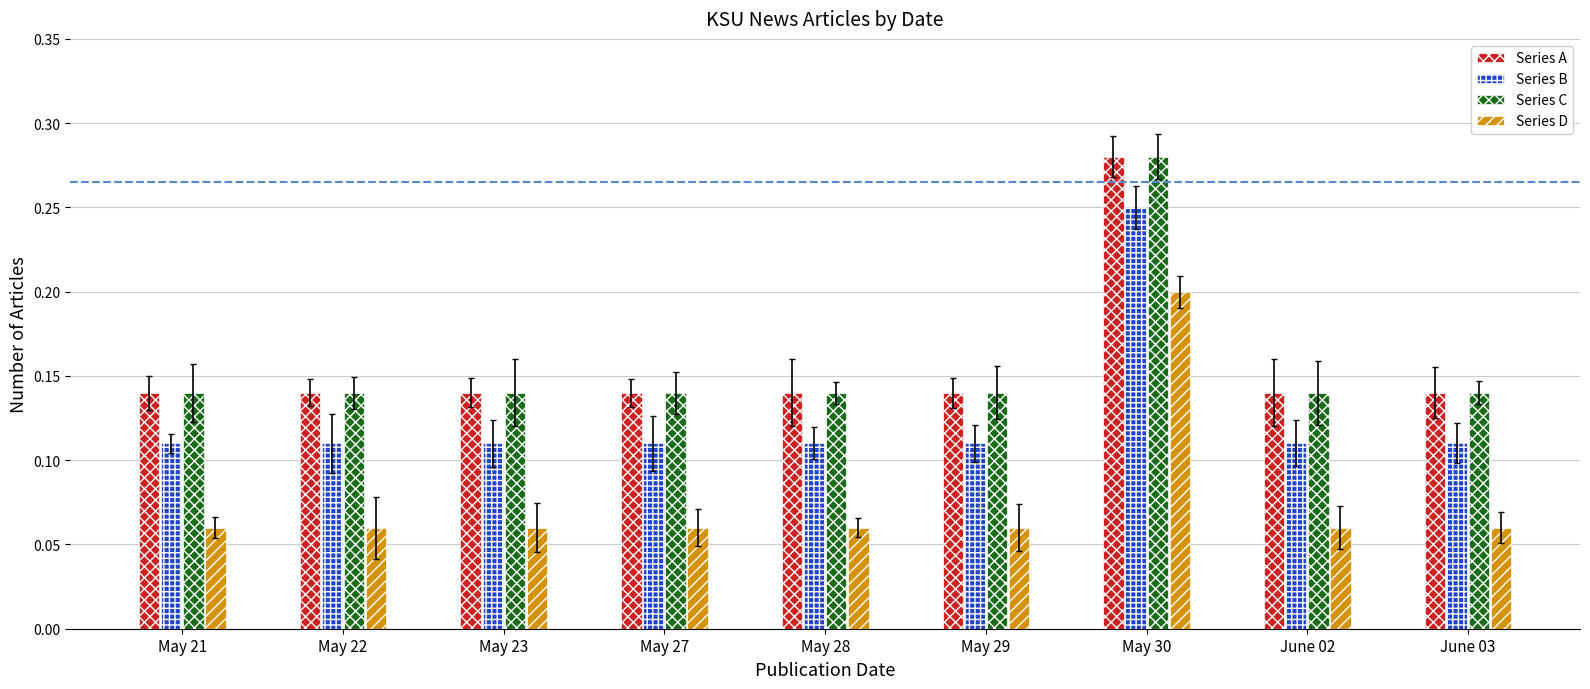

What are all the series names shown in the legend?

Series A, Series B, Series C, Series D